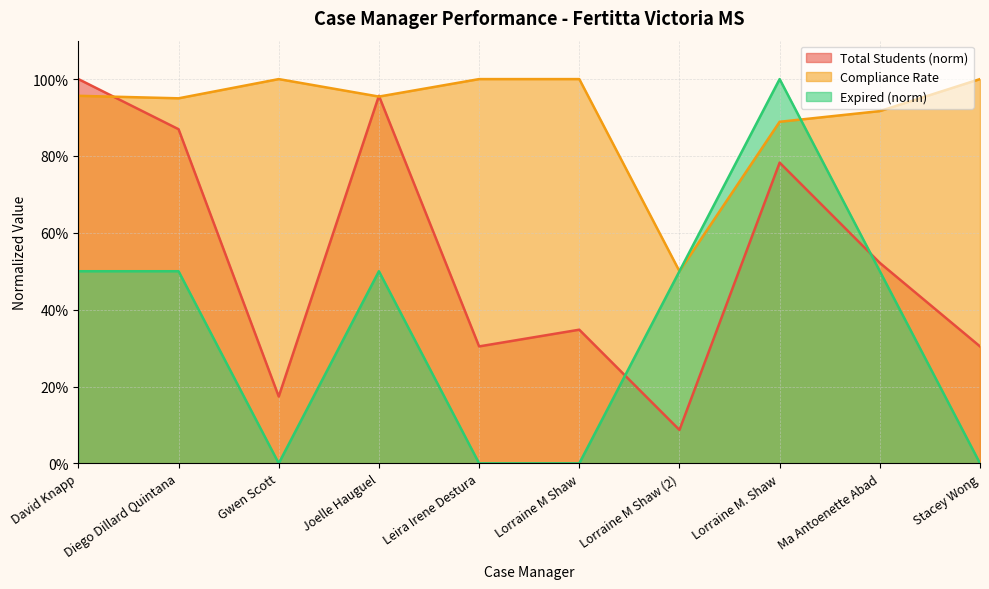

What is the label of the 1st point from the right?

Stacey Wong